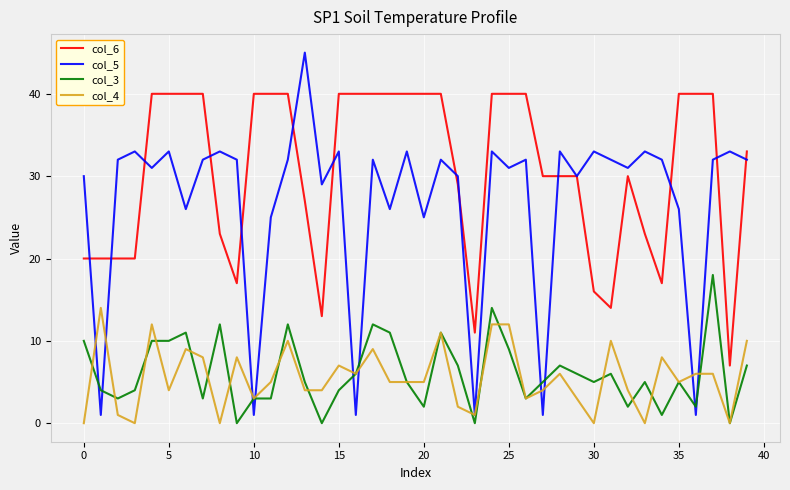

What is the maximum value shown in the chart?

45